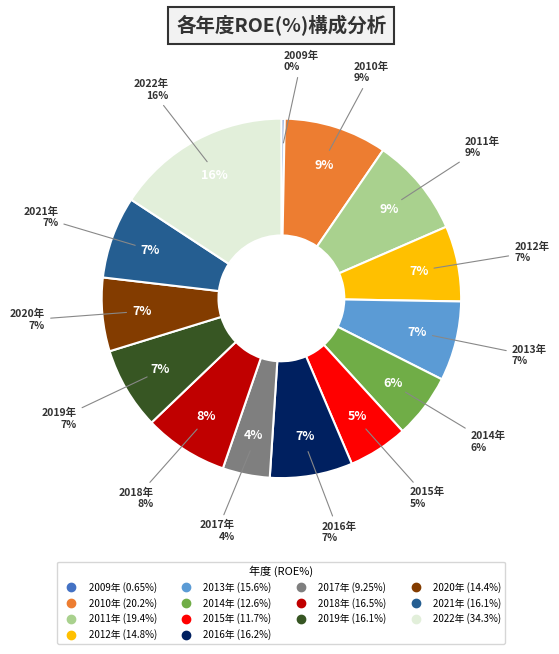

What is the largest slice in the pie chart?

2022